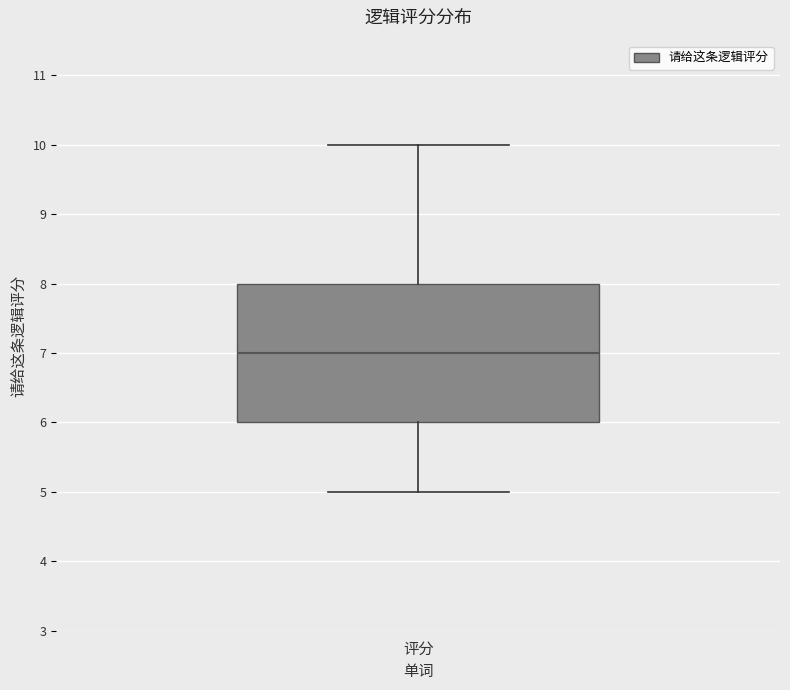

Transcribe this box plot: give where the median line is, the range the box spans, and where the two whiskers end, as read against the y-axis. The values are not printed on the chart, so give them approximately, as read against the axis.

median 7, box 6 to 8, whiskers 5 to 10